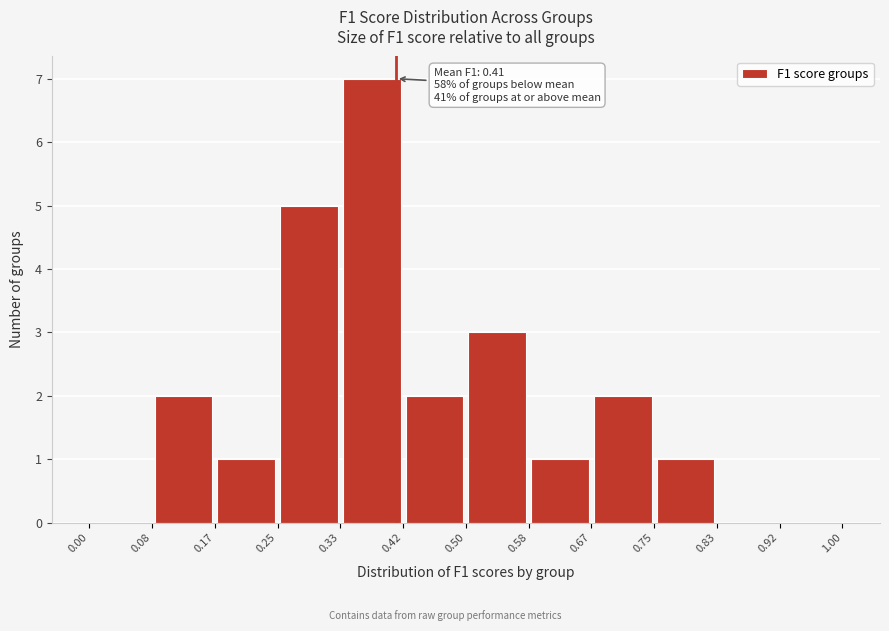

Over which range of the x-axis is the bar tallest?

0.33 to 0.42